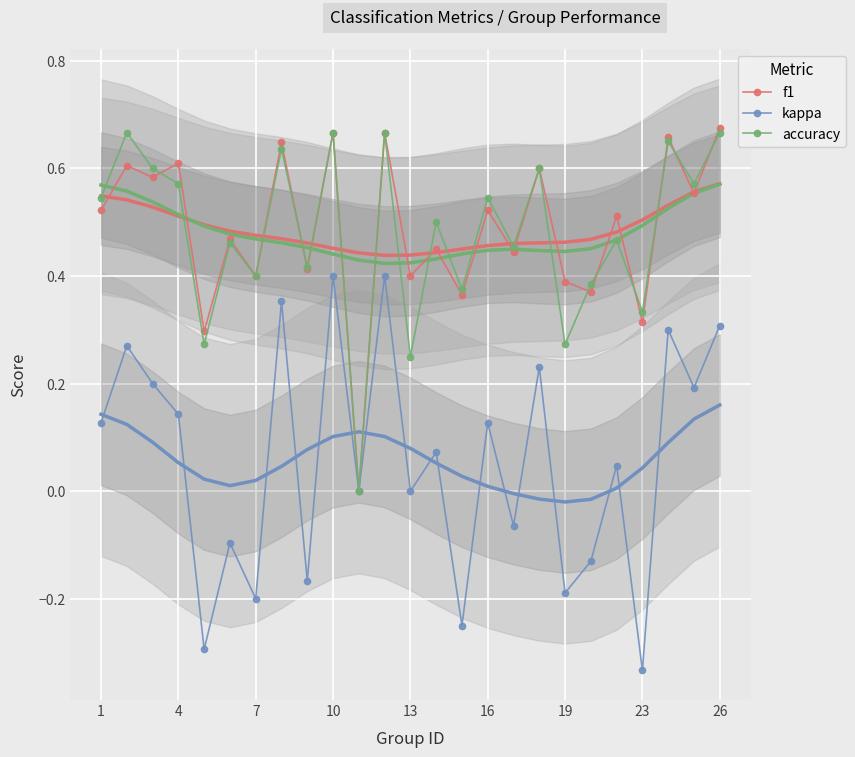

In accuracy, how many points are higher than both neighbors (excluding endpoints)?

10